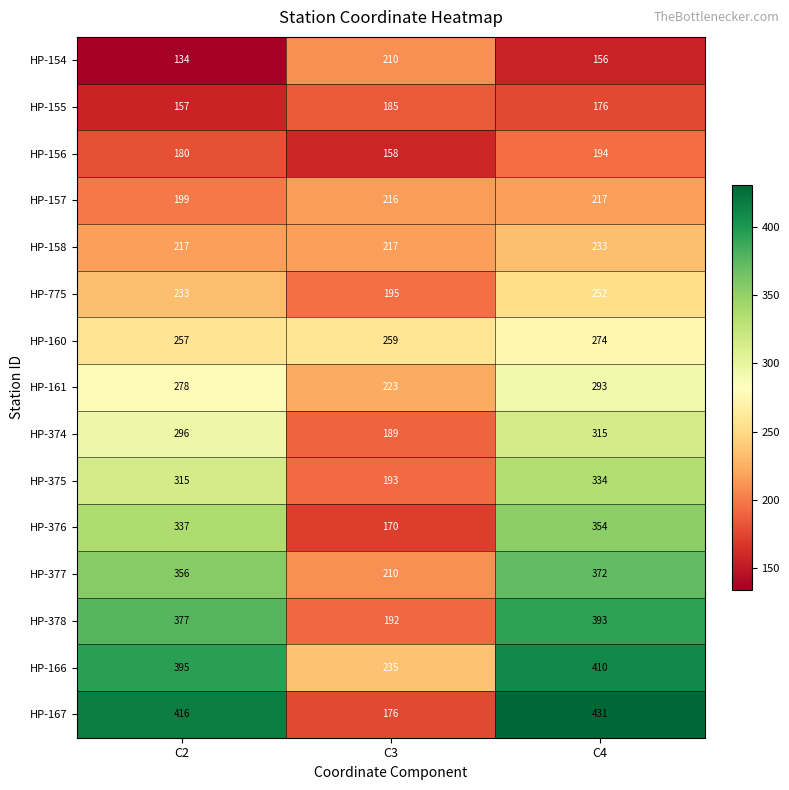

What is the minimum value shown in the chart?

134